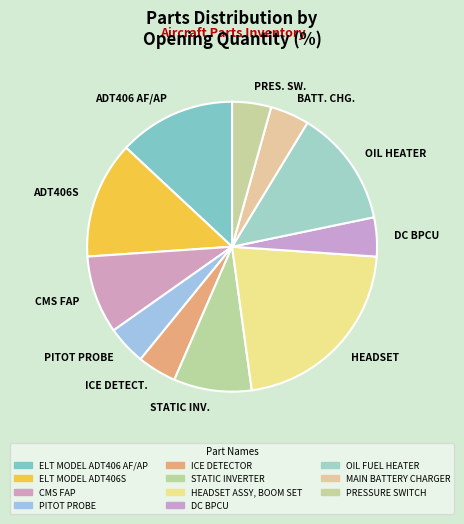

Does any single category account for the majority?

No